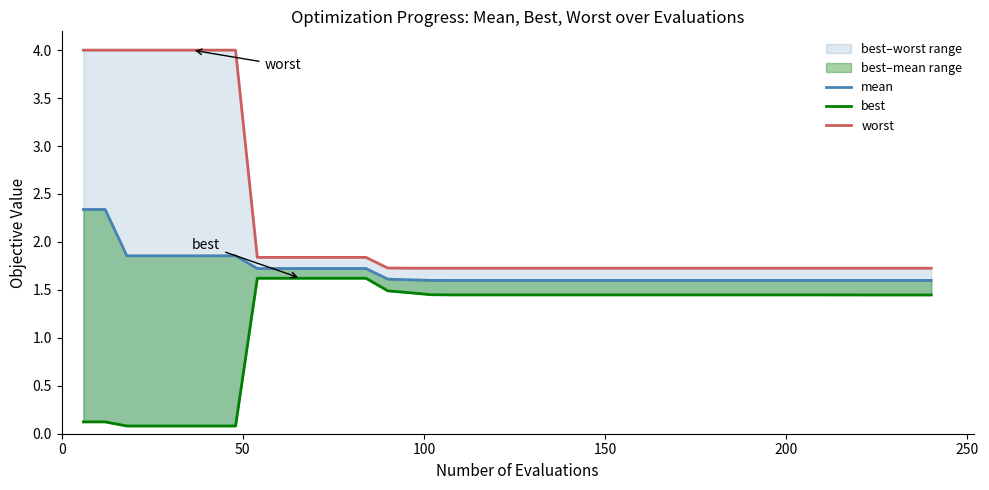

What is the greatest value displayed?

4.0